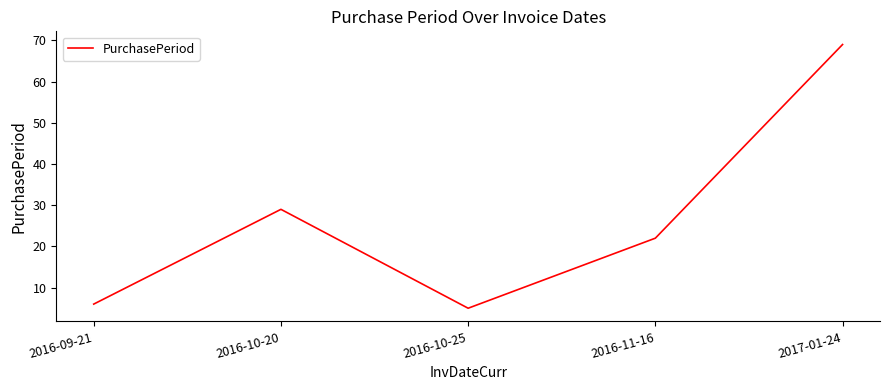

True or false: the data shows 49 at 2016-10-20.

False